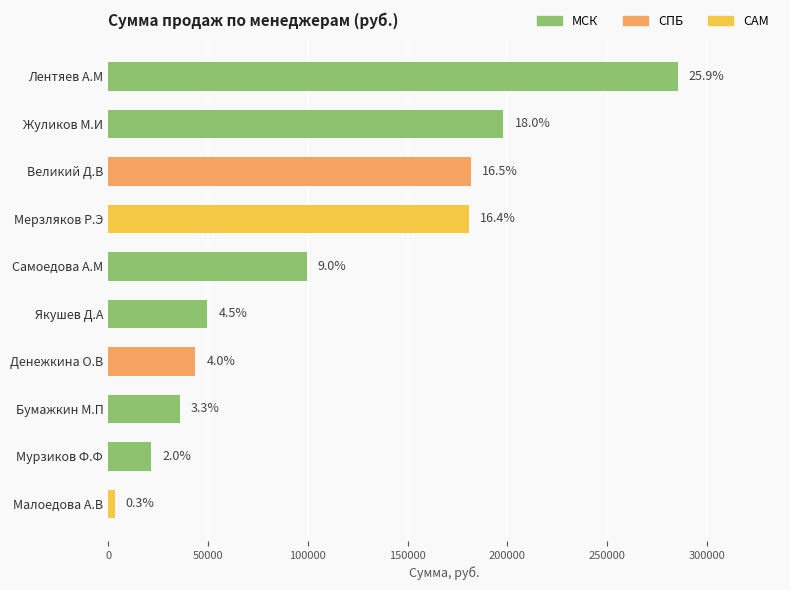

Does the chart contain any negative values?

No